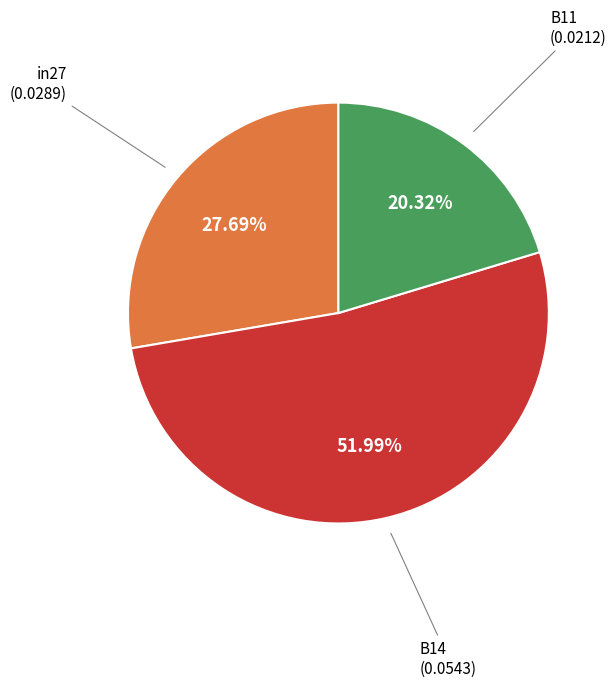

What percentage is the in27 slice, to the nearest percent?

28%